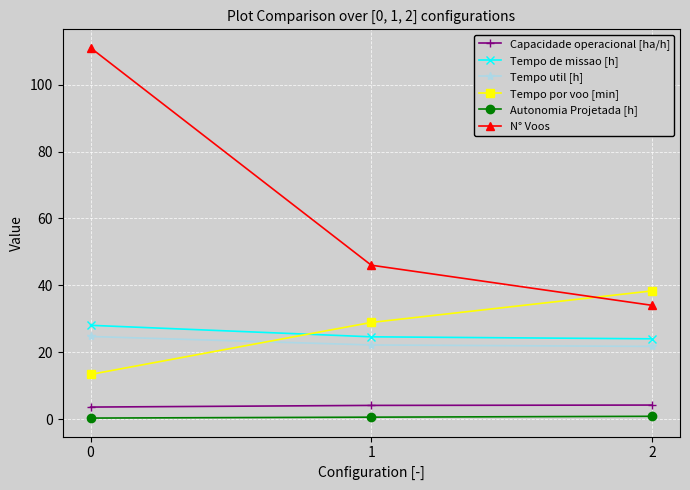

Which series changed the most between 0 and 1?

N° Voos